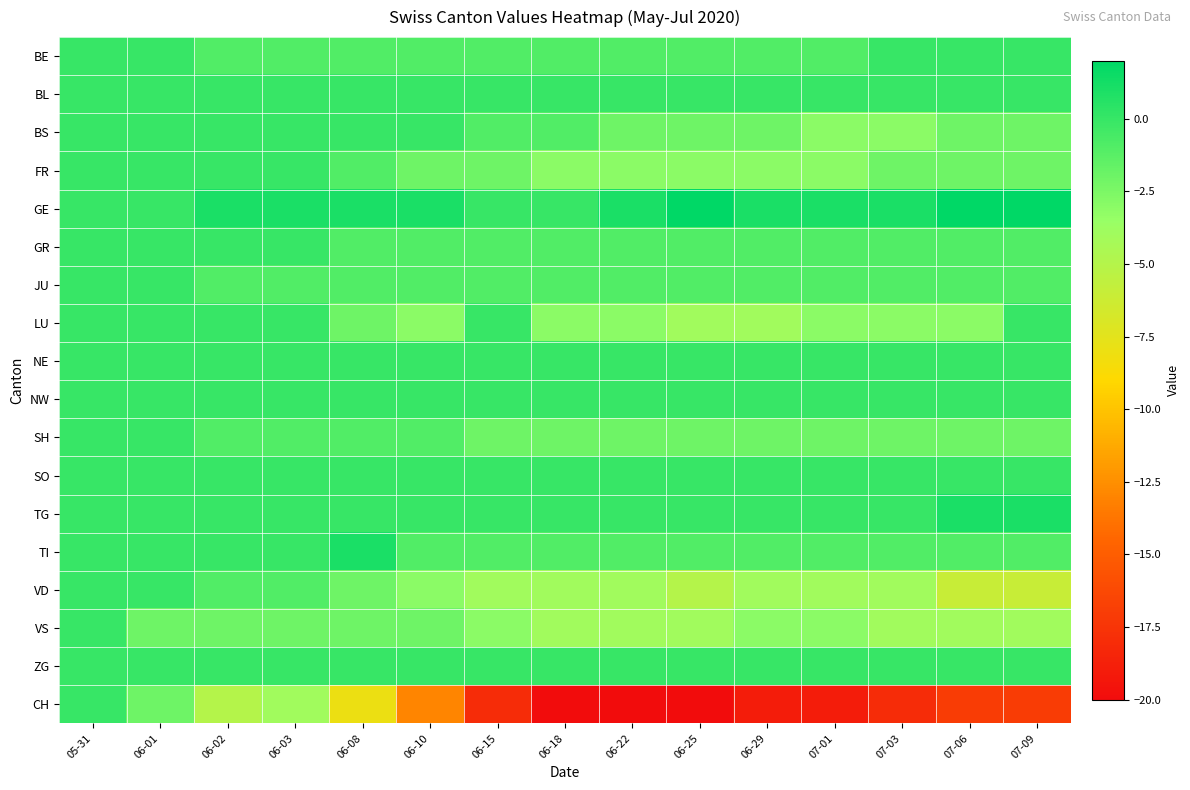

At which category is the sum across all series the highest?

05-31